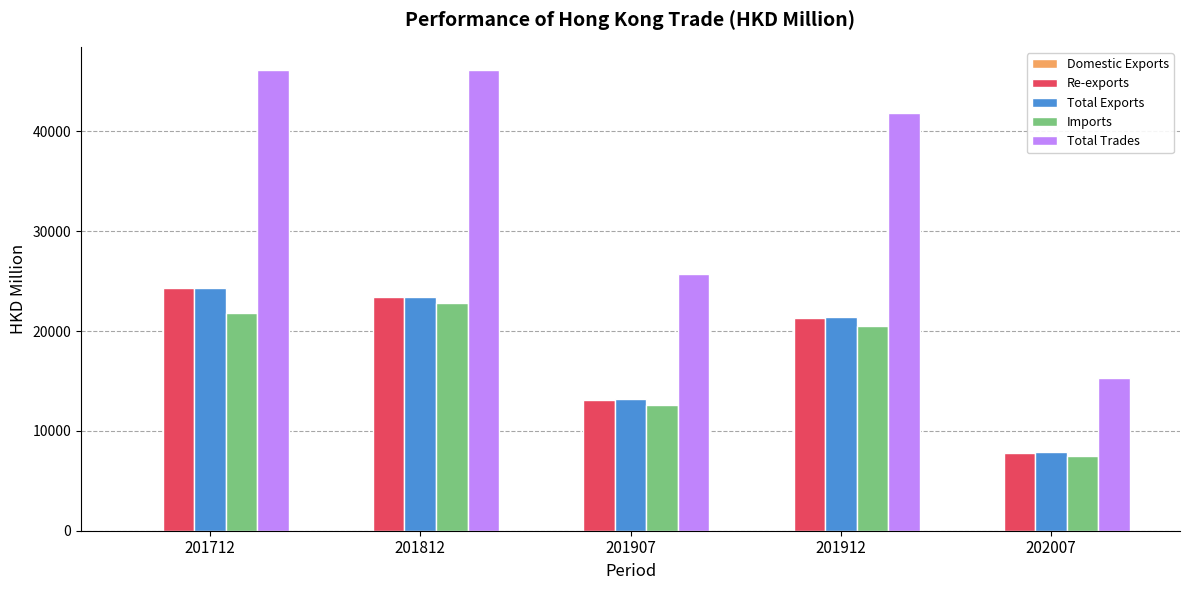

Which series has the largest total across all categories?

Total Trades